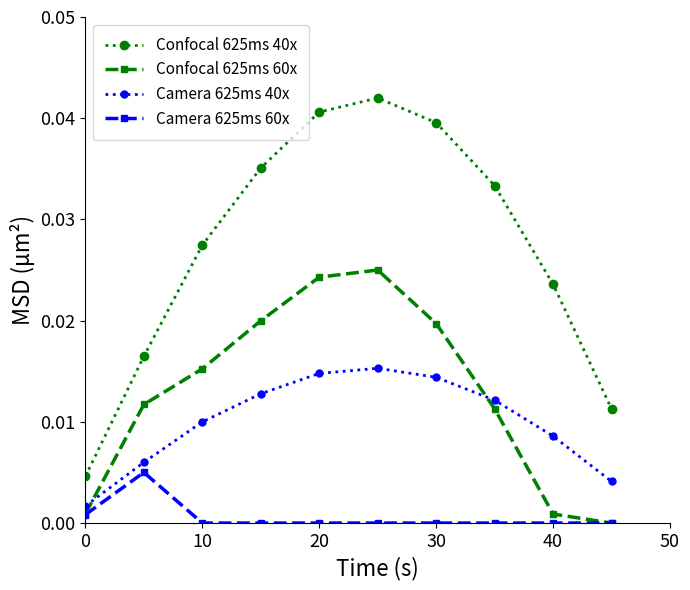

List the series in order of their peak value, lowest first.

Camera 625ms 60x, Camera 625ms 40x, Confocal 625ms 60x, Confocal 625ms 40x